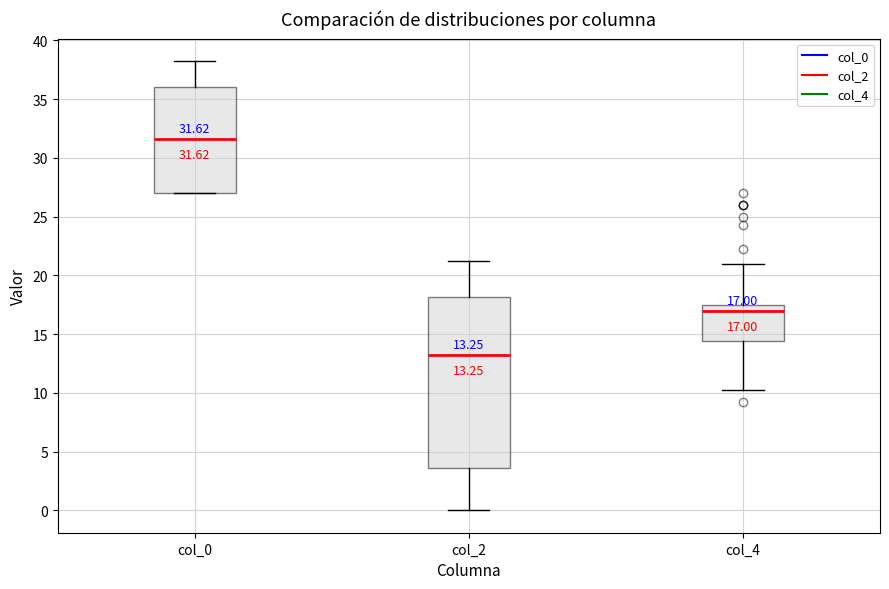

Which box's median line is the lowest?

col_2